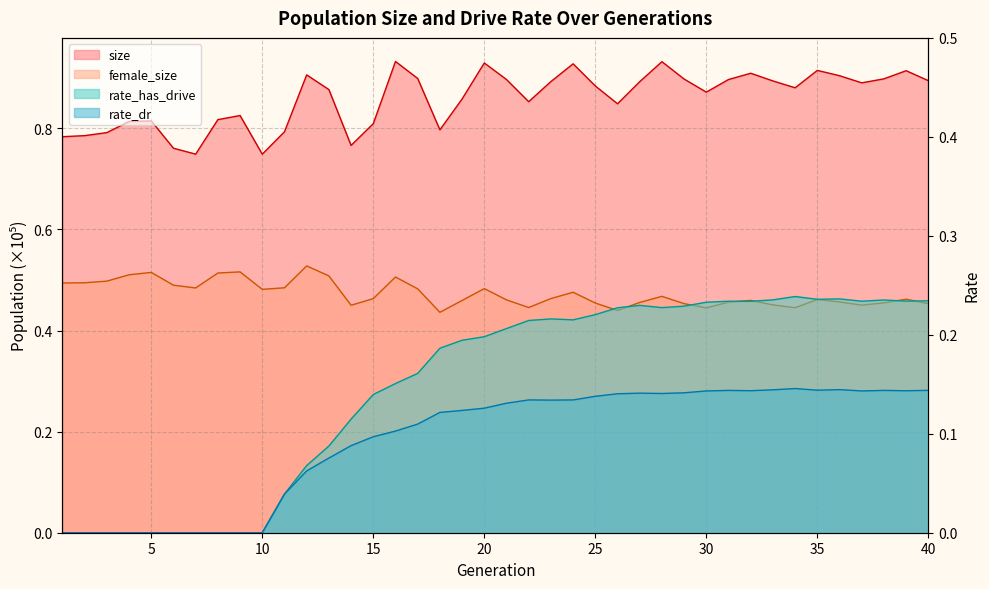

Which series has the largest total across all categories?

size